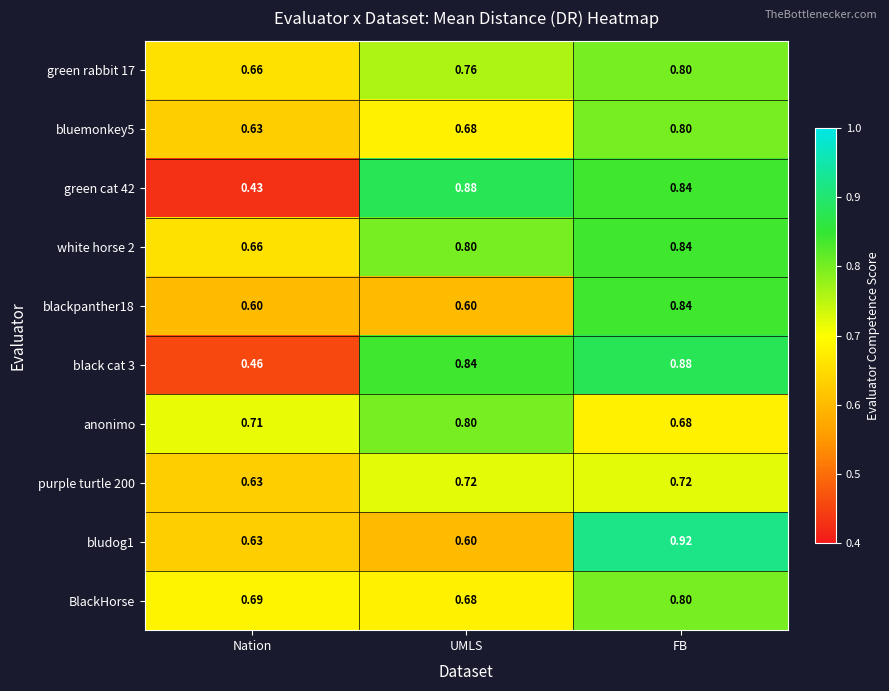

At which category is the sum across all series the highest?

FB